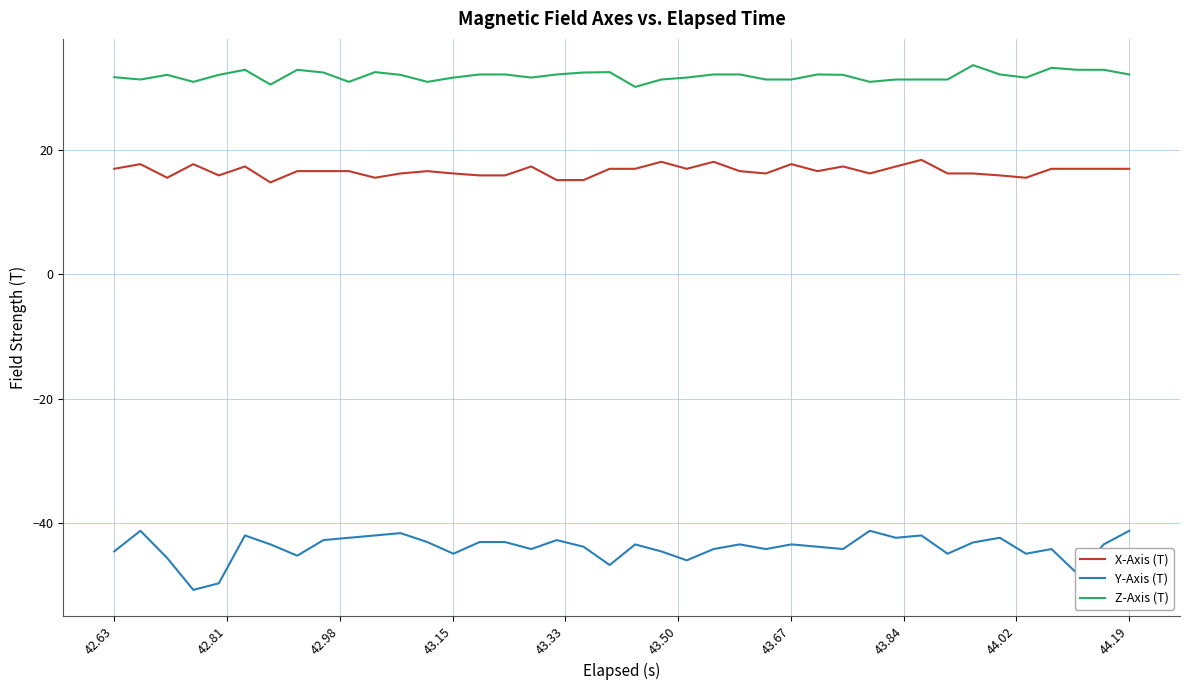

Which series has the largest total across all categories?

Z-Axis (T)